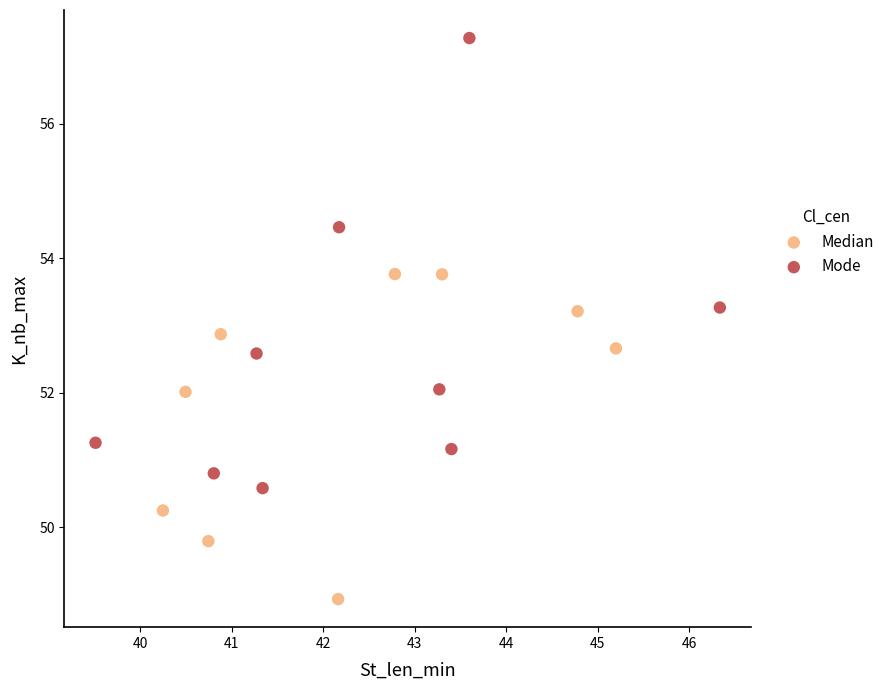

Which series reaches the maximum Y coordinate?

Mode